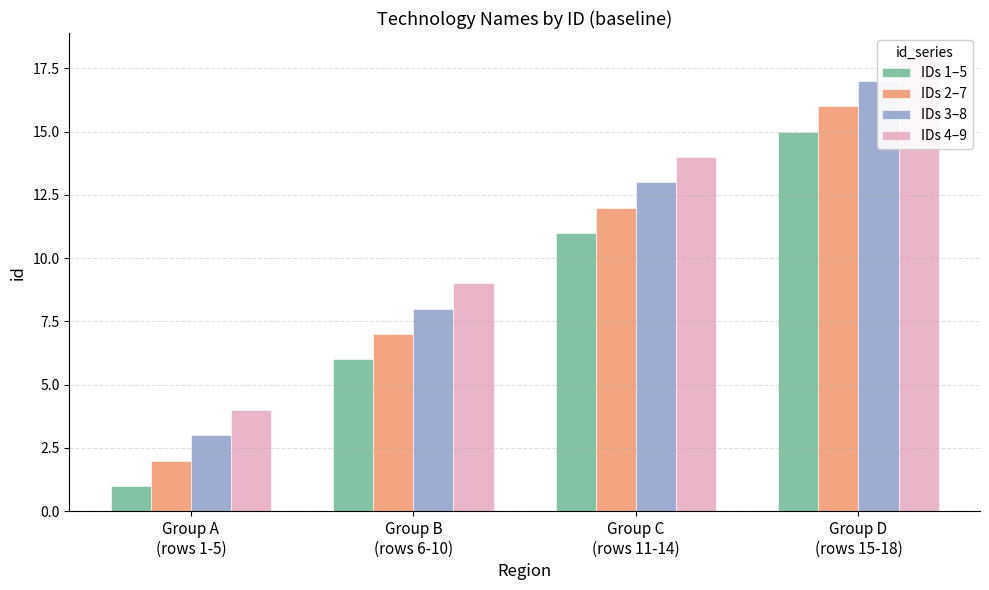

The IDs 3–8 series shows 5 at Group B
(rows 6-10). True or false?

False